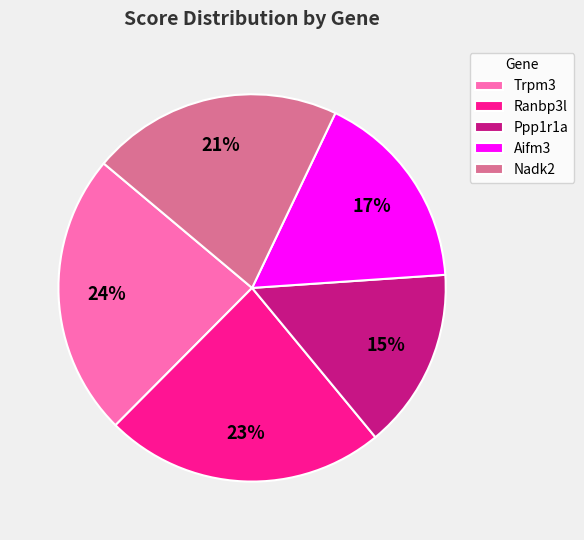

Is Nadk2 the majority of the pie?

No